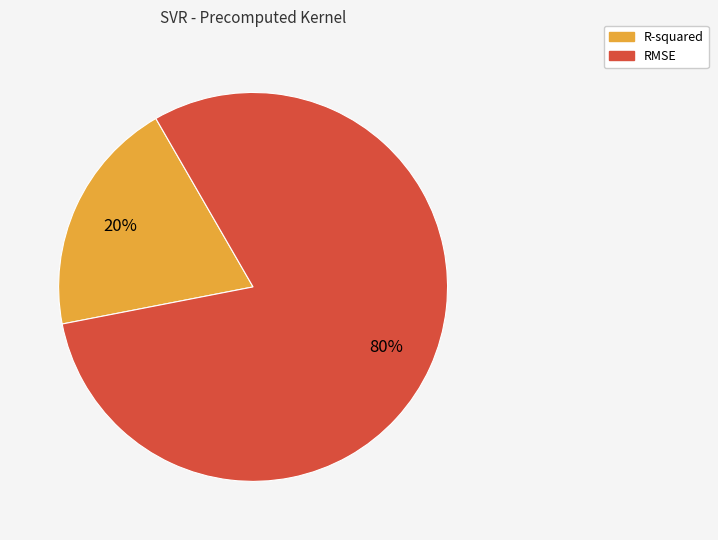

To the nearest percent, what is the average slice percentage?

50%